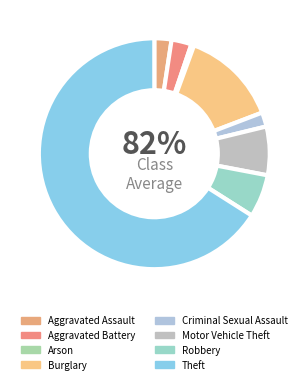

How many slices are in this pie chart?

8